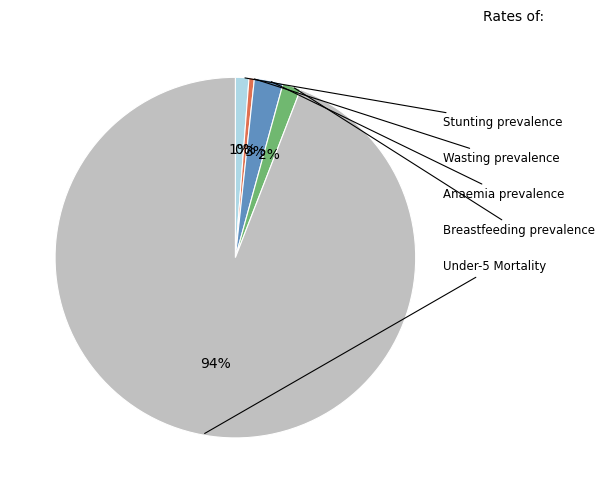

Combined, what portion of the pie is Wasting prevalence and Breastfeeding prevalence?

2.1%